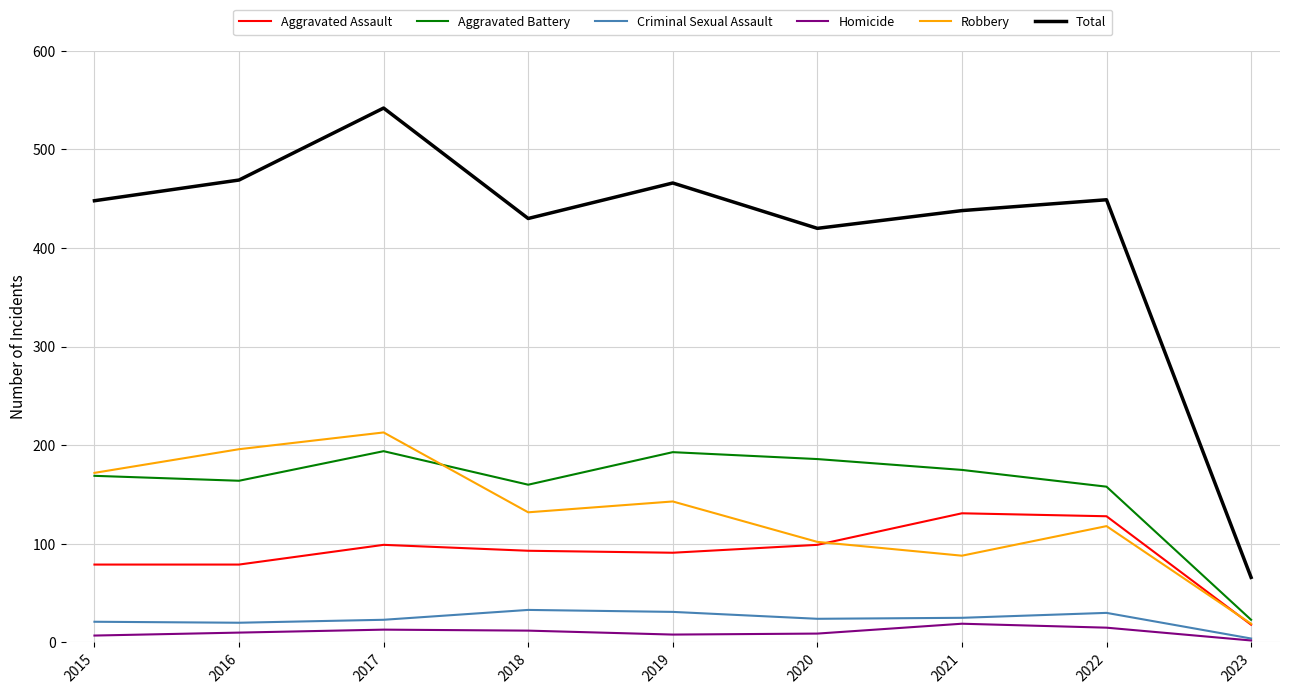

How many distinct data groups are displayed?

6